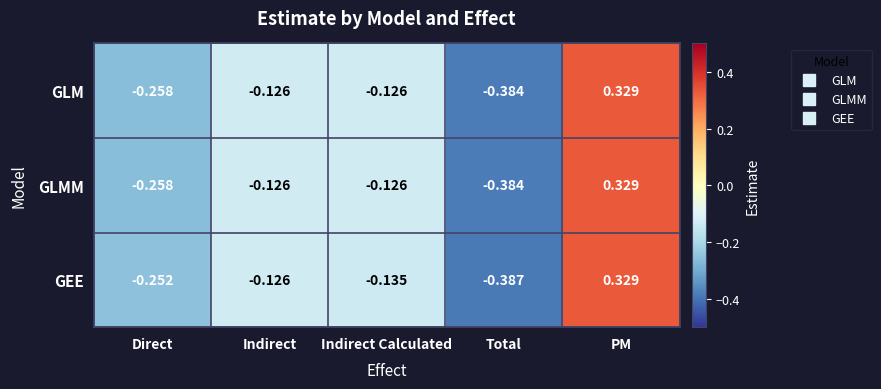

At which label does GLMM first exceed 0?

PM